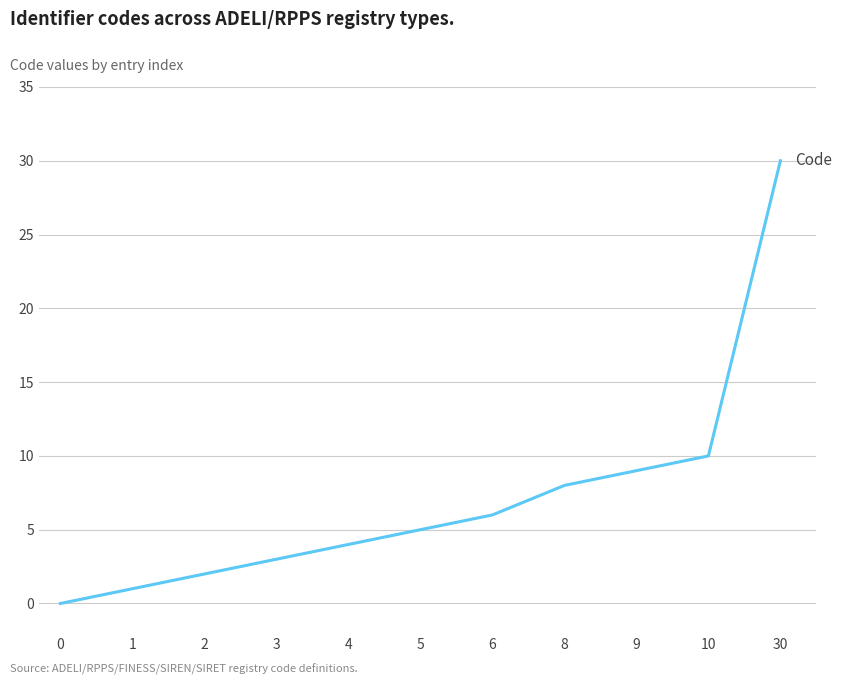

How many lines are shown in the chart?

1